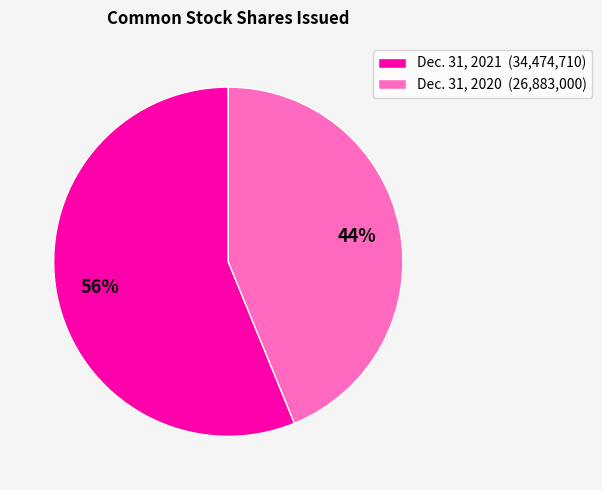

Count the number of slices in the pie.

2